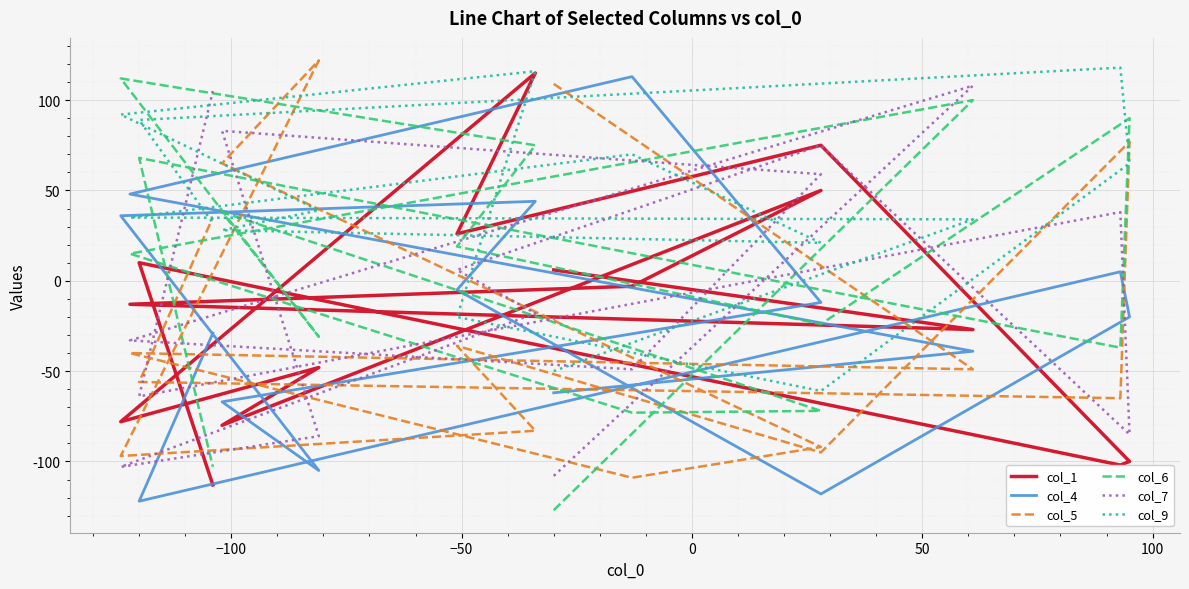

What is the difference between the col_6 values at 0 and 100?

111